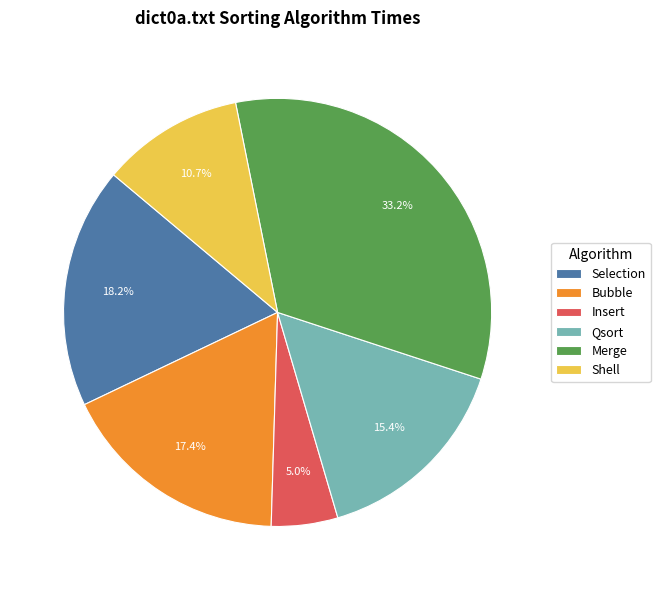

Which slice is the smallest?

Insert